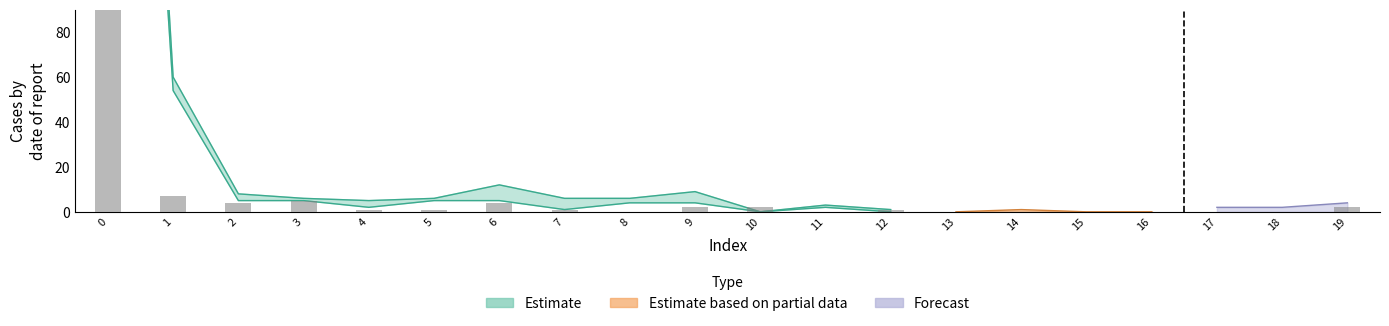

Which has a higher value, 19 or 11?

19